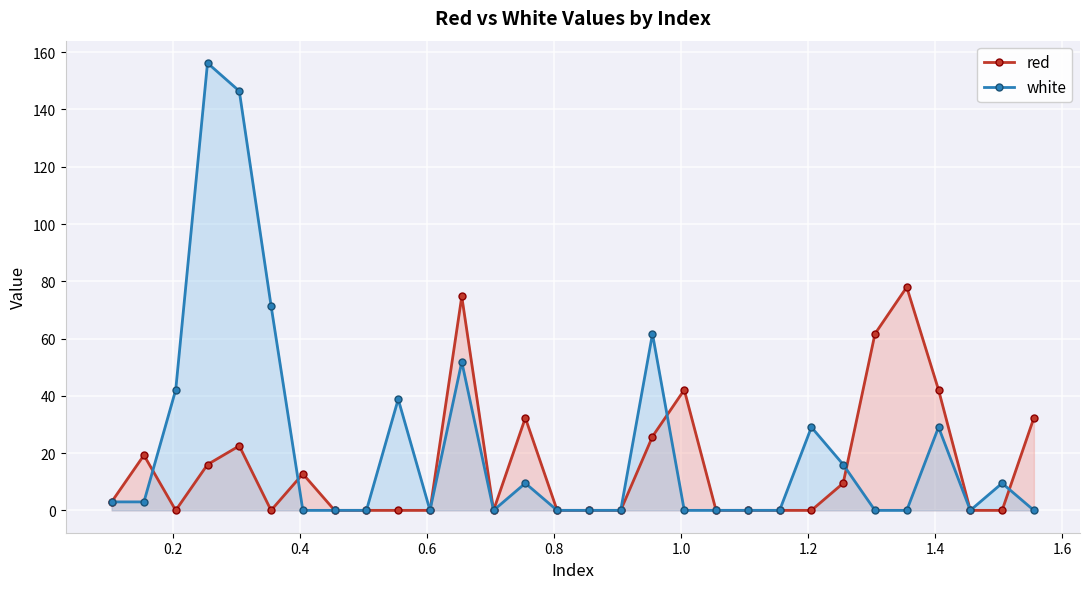

List the series in order of their peak value, lowest first.

red, white